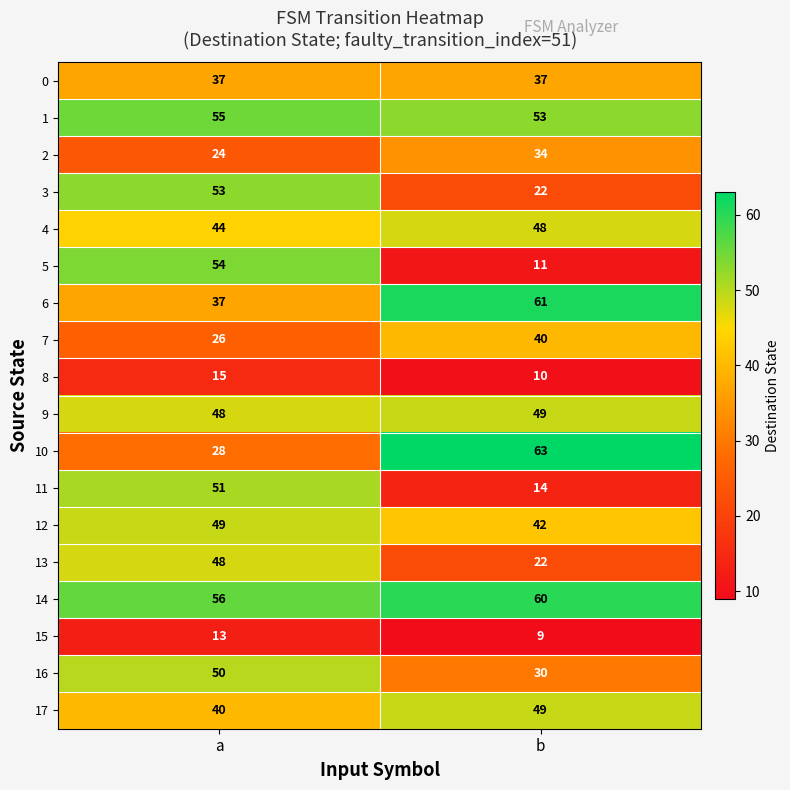

List the labels in order of 2 value, largest first.

b, a